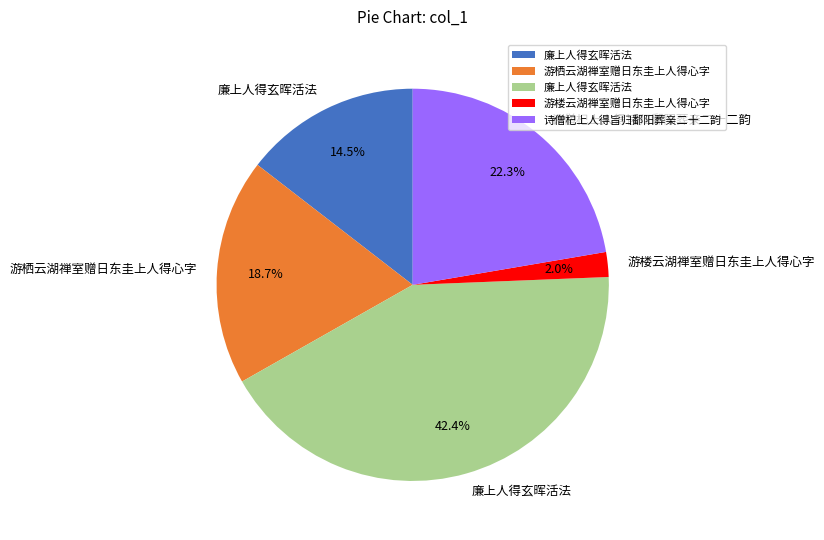

Does any single category account for the majority?

No